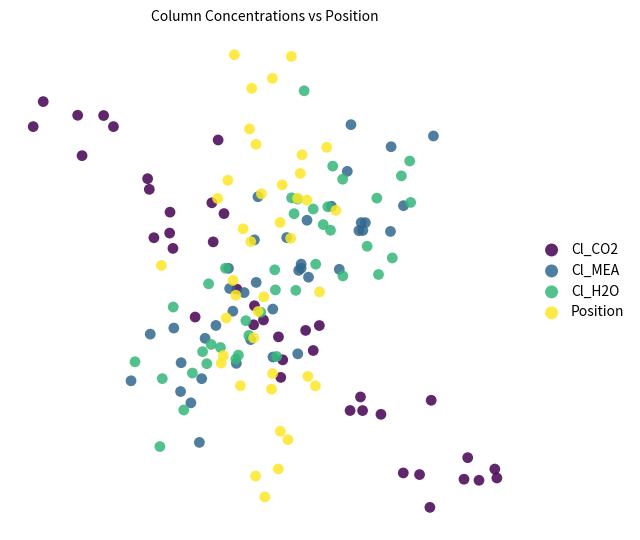

Which series contains the lowest Y value?

Cl_CO2